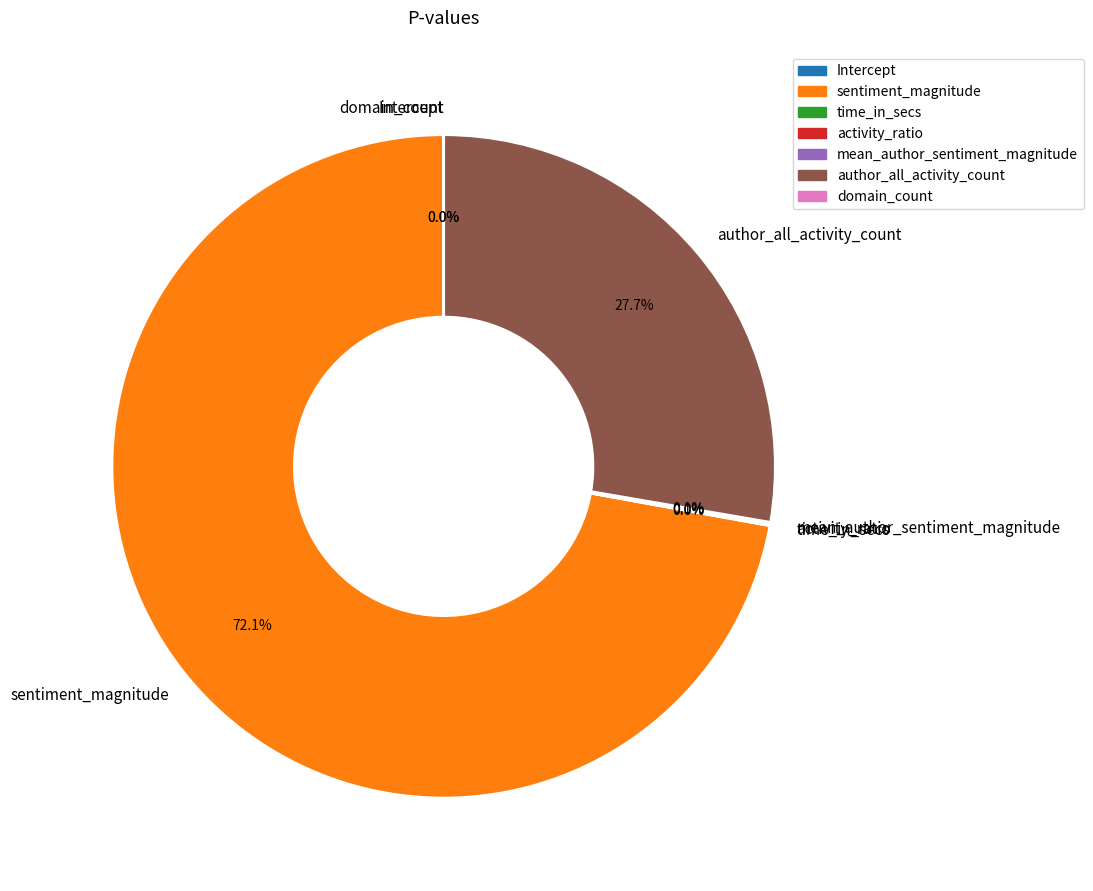

Is there a majority slice in this chart?

Yes